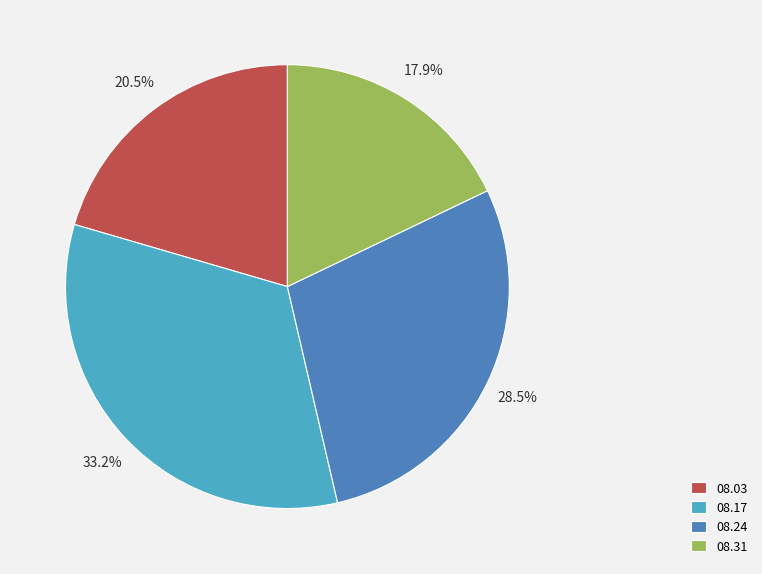

What is the total percentage of 08.17 and 08.24?

61.6%